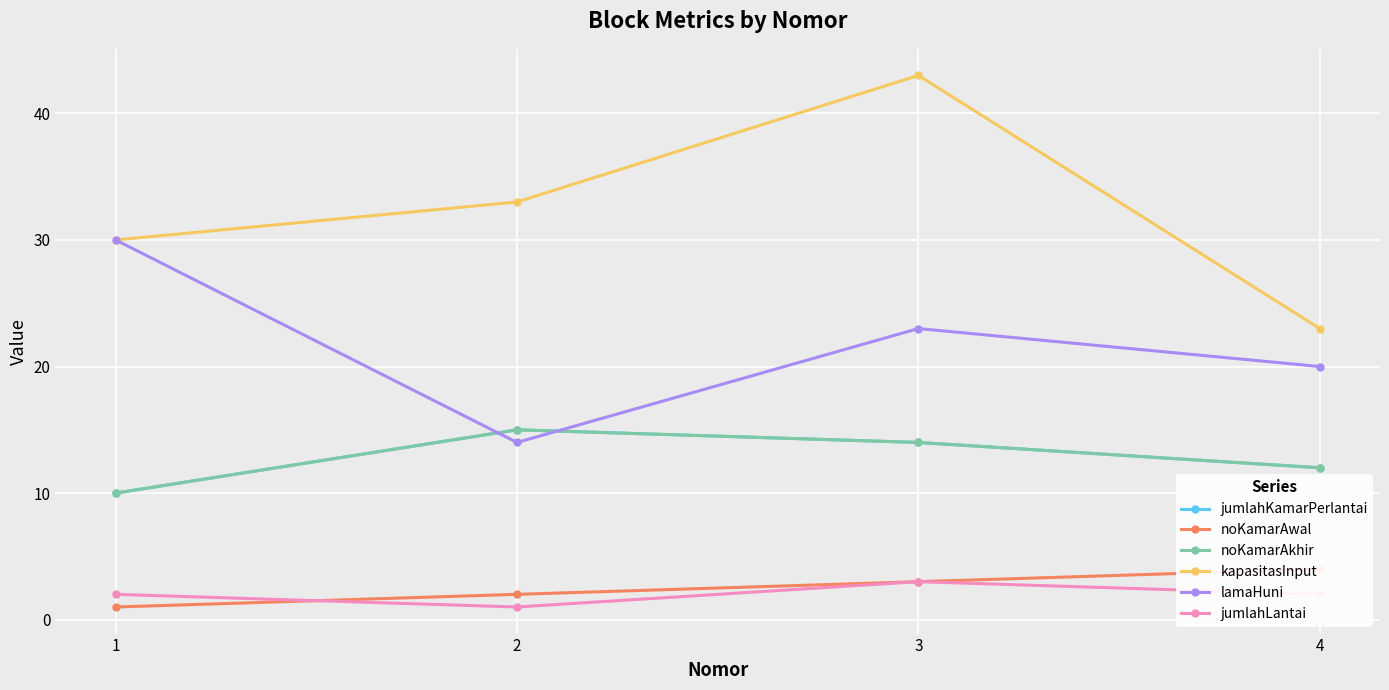

How many lines are shown in the chart?

6